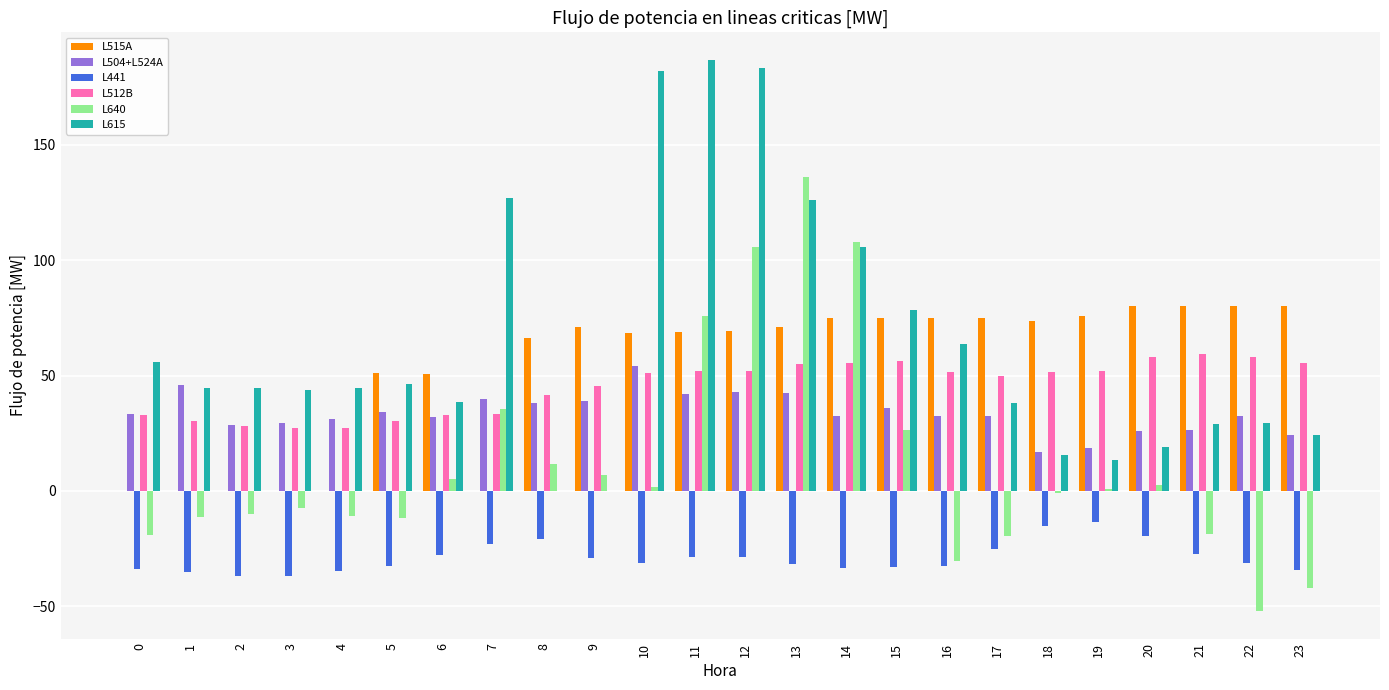

Between 2 and 9, which series saw the biggest shift?

L515A